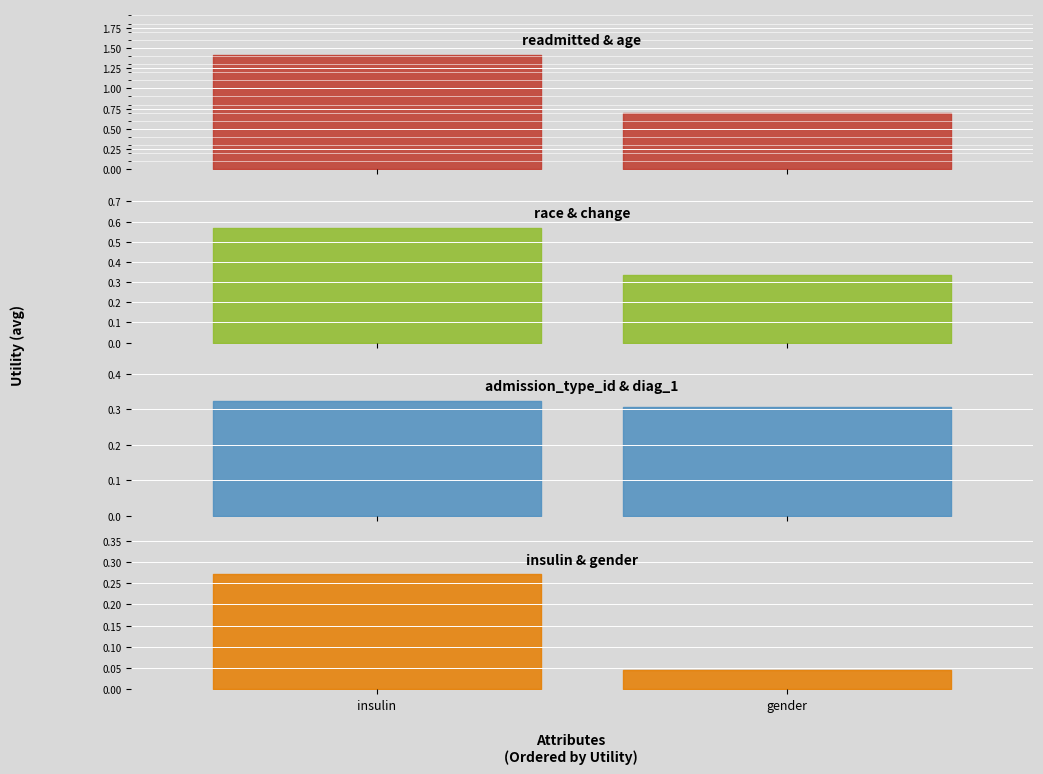

What is the change in value from race to admission_type_id?

-0.2